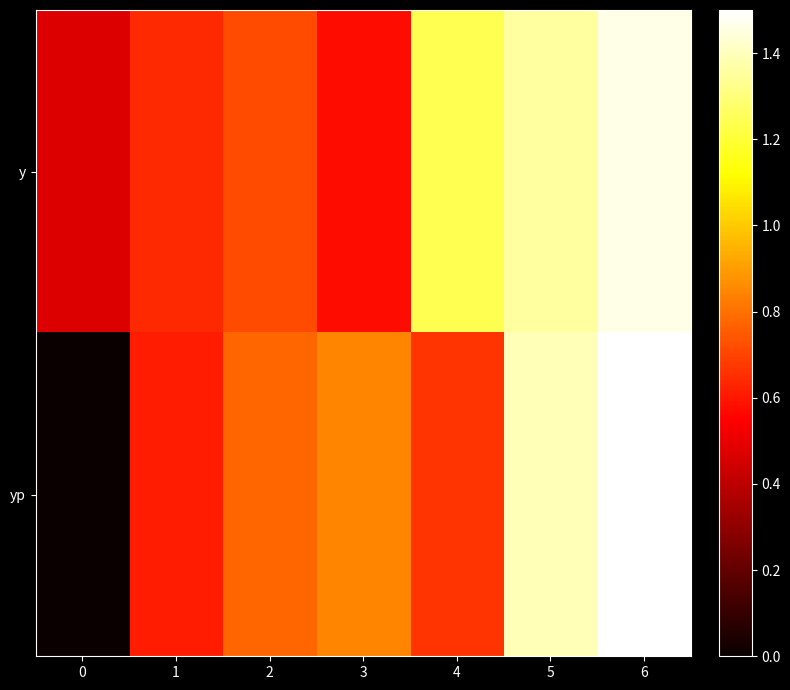

Which has a higher value, 1 or 5?

5